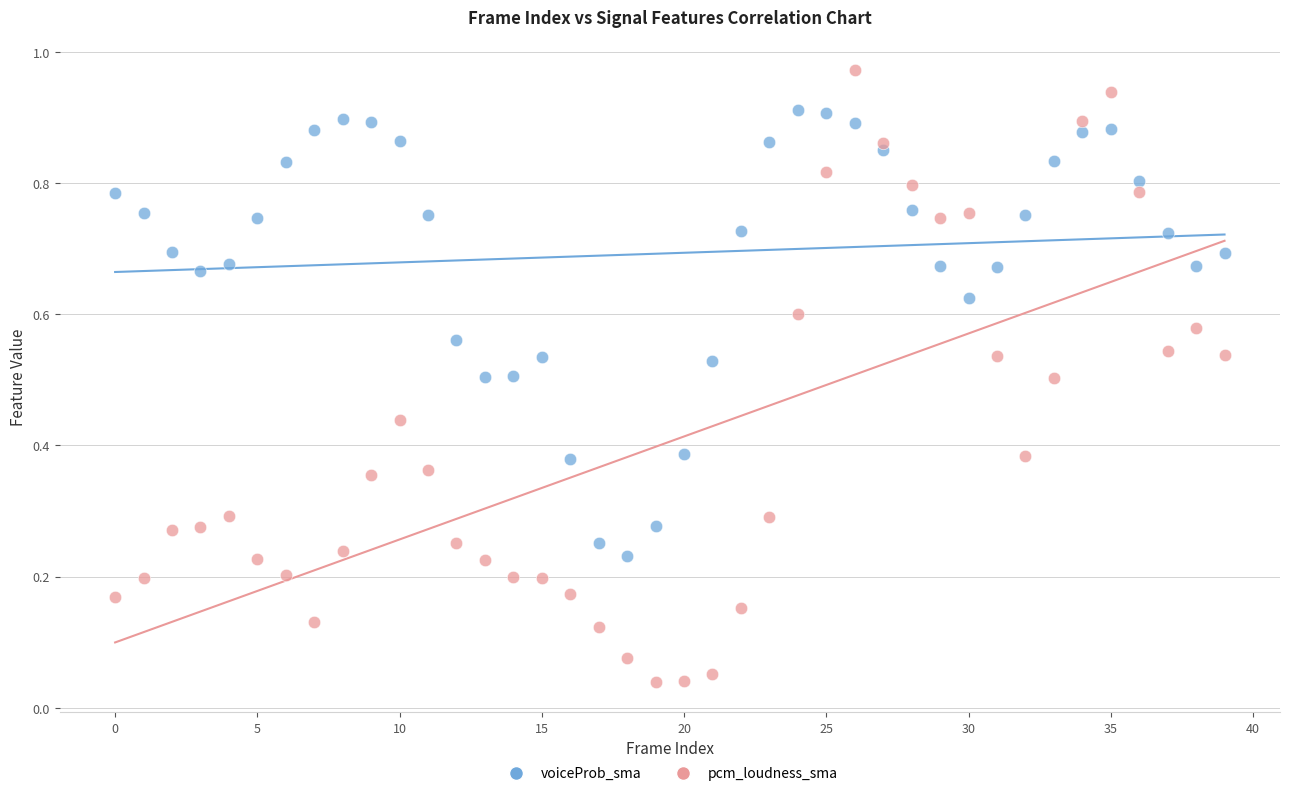

Which series reaches the minimum Y coordinate?

pcm_loudness_sma